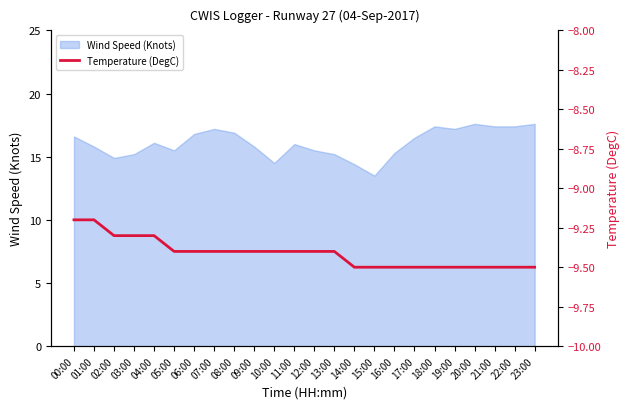

At which label does Wind Speed (Knots) reach its minimum?

15:00